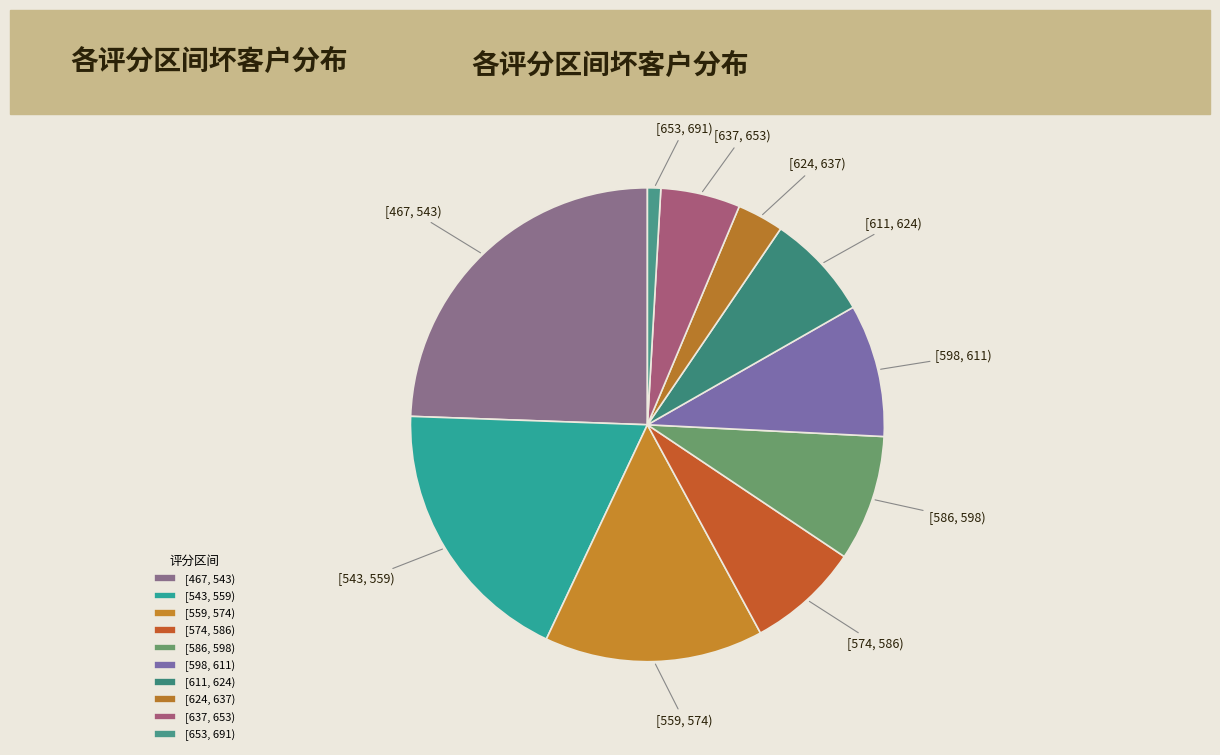

Rank the categories by value from lowest to highest.

[653, 691), [624, 637), [637, 653), [611, 624), [574, 586), [586, 598), [598, 611), [559, 574), [543, 559), [467, 543)